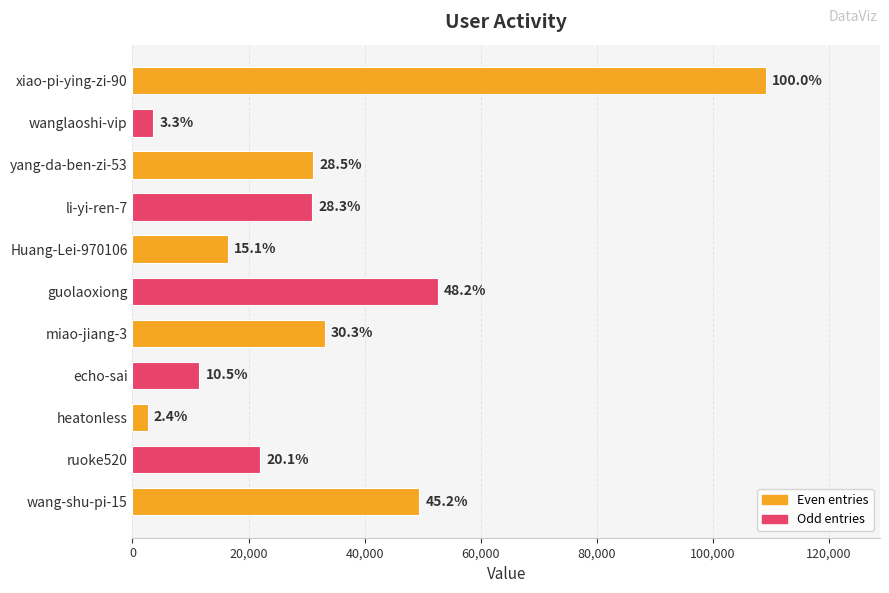

Does the chart contain any negative values?

No